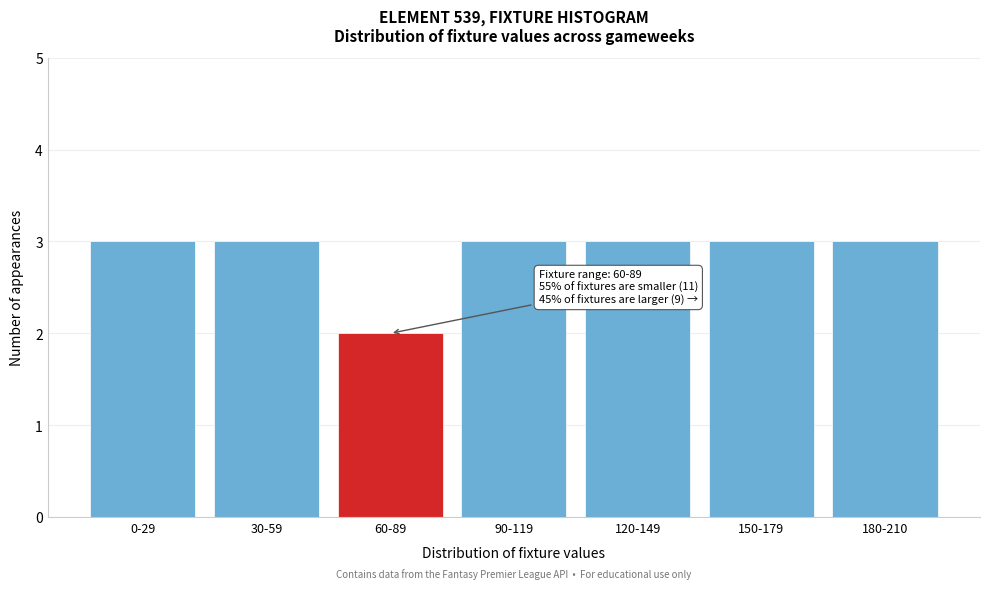

Reading left to right, what are all the values shown in this chart?

0-29=3	30-59=3	60-89=2	90-119=3	120-149=3	150-179=3	180-210=3